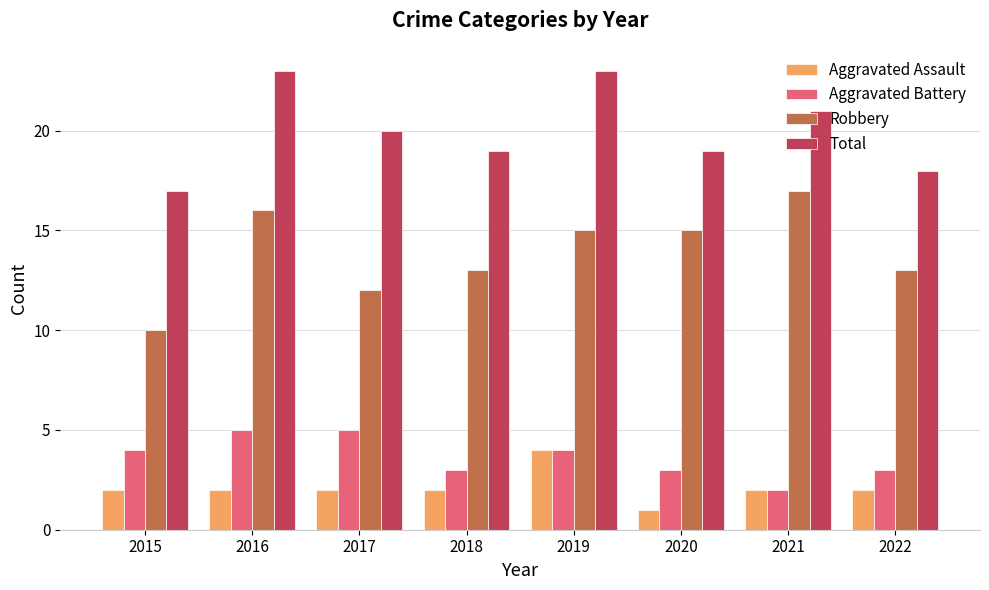

The Aggravated Assault series shows 4 at 2019. True or false?

True